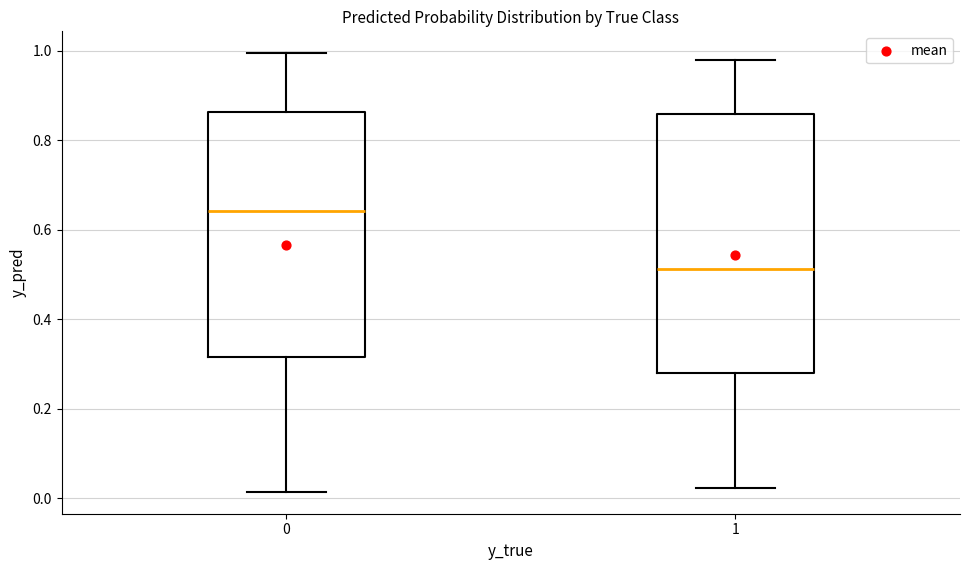

Where does the upper whisker of the box at x = 1 end on the y-axis? The values are not printed on the chart, so give them approximately, as read against the axis.

0.98